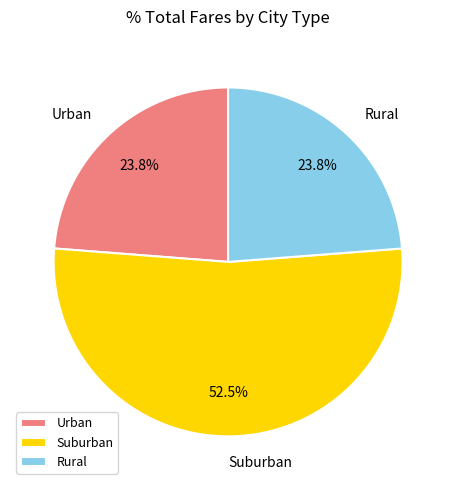

To the nearest percent, what is the average slice percentage?

33%